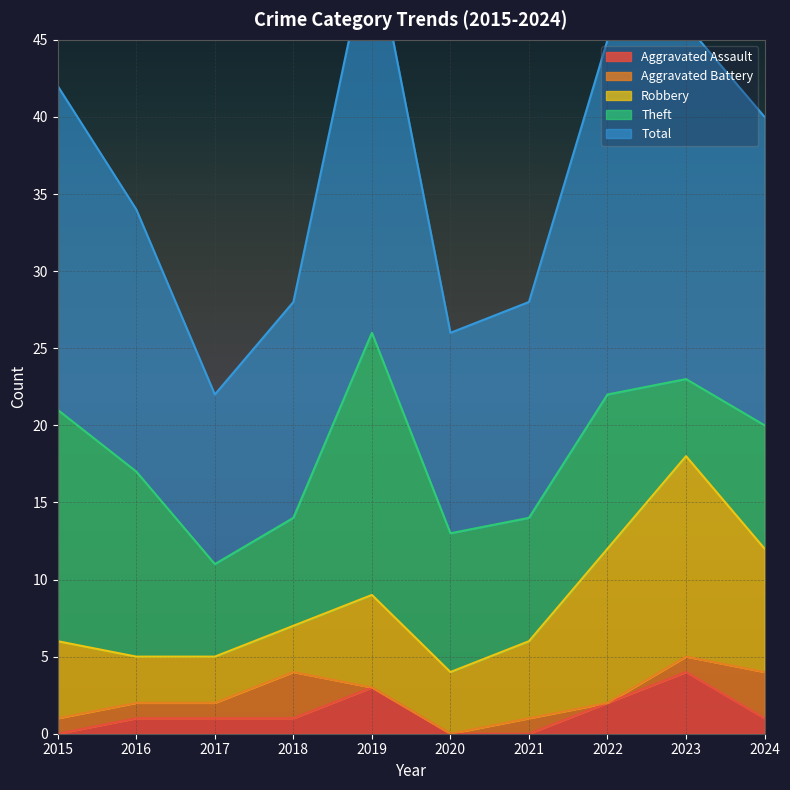

Reading left to right, what are all the values shown in this chart?

Aggravated Assault: 0	1	1	1	3	0	0	2	4	1
Aggravated Battery: 1	1	1	3	0	0	1	0	1	3
Robbery: 5	3	3	3	6	4	5	10	13	8
Theft: 15	12	6	7	17	9	8	10	5	8
Total: 21	17	11	14	26	13	14	23	23	20